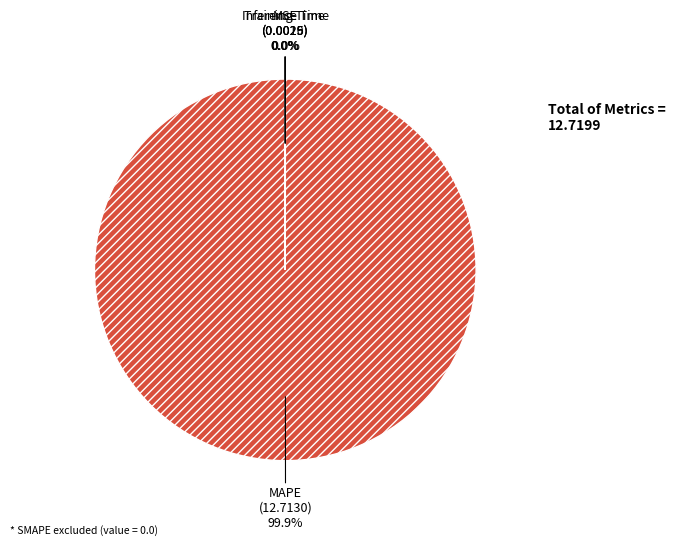

Which slice represents more than half of the pie?

MAPE